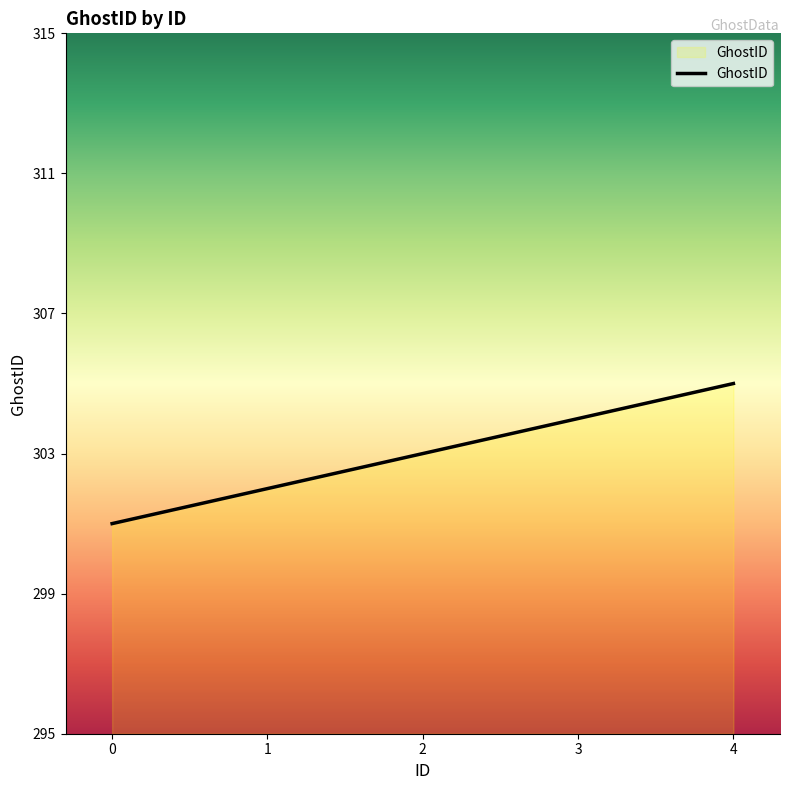

At which label is the value closest to 303?

2